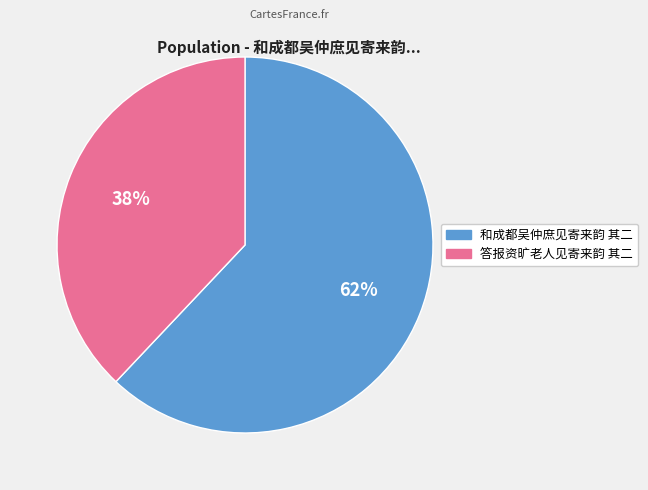

What percentage is the 答报资旷老人见寄来韵 其二 slice, to the nearest percent?

38%